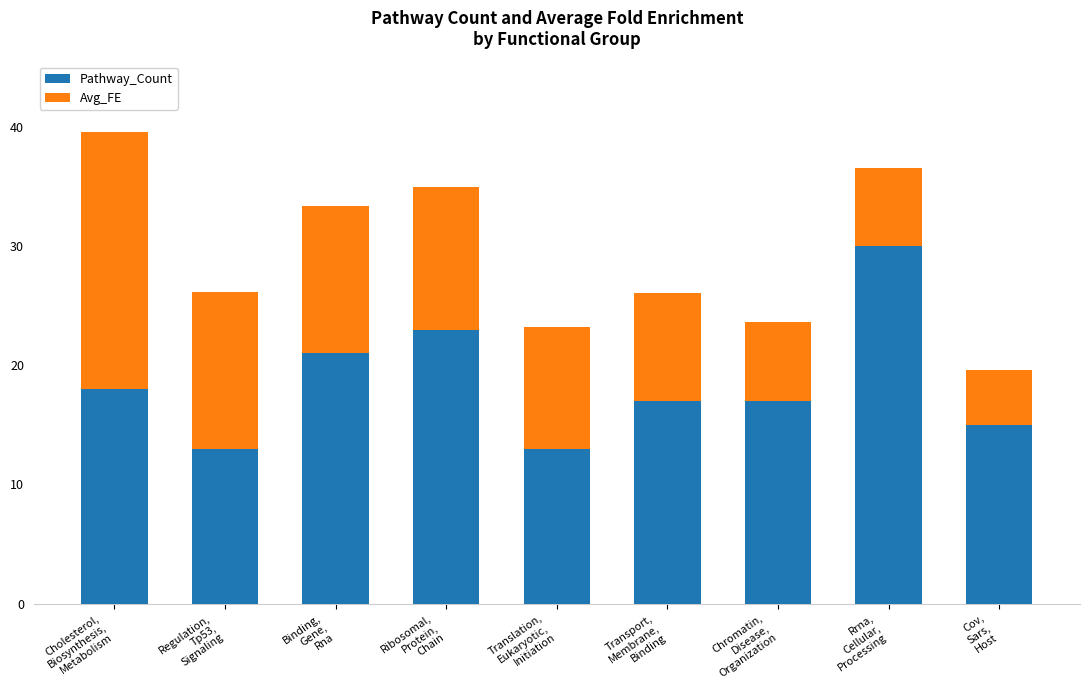

What is the minimum value for Pathway_Count?

13.0